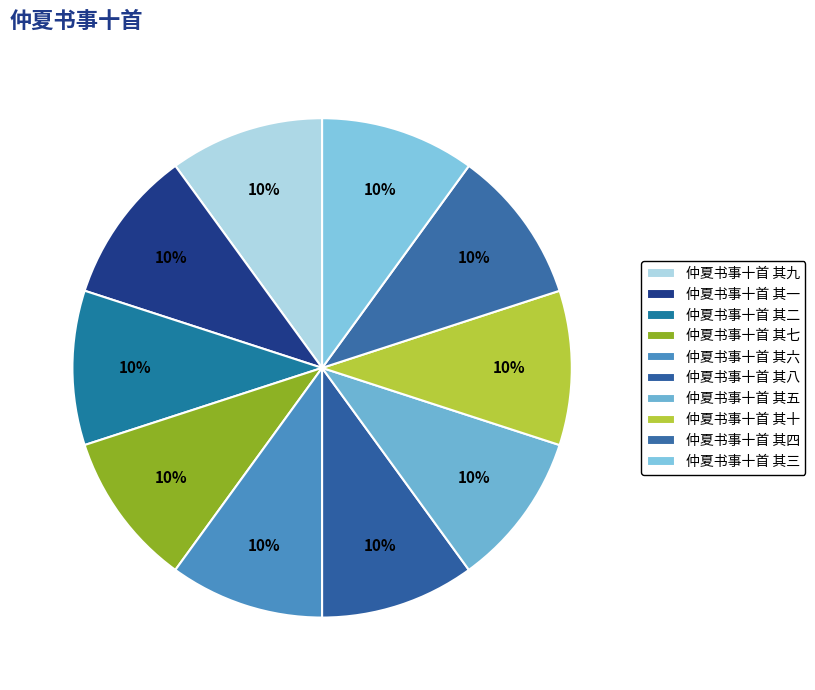

What is the smallest slice in the pie chart?

仲夏书事十首 其十